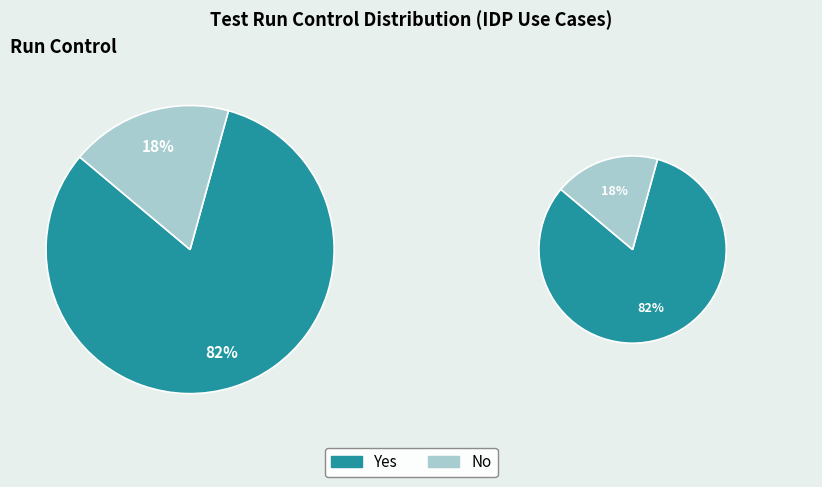

What portion of the pie excludes Yes?

18.2%